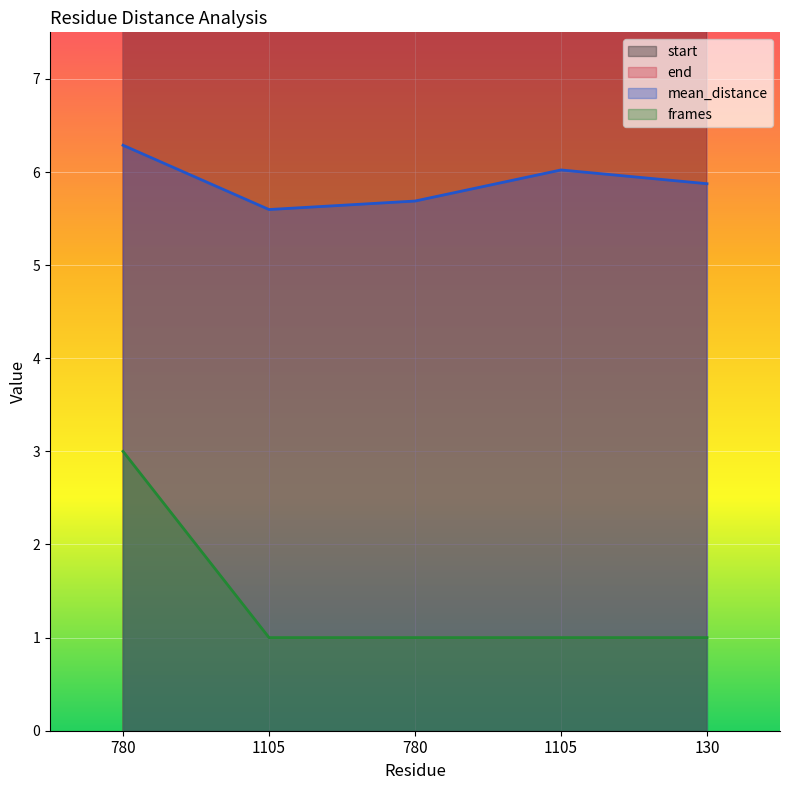

List the labels in order of start value, smallest first.

780, 1105, 780, 1105, 130